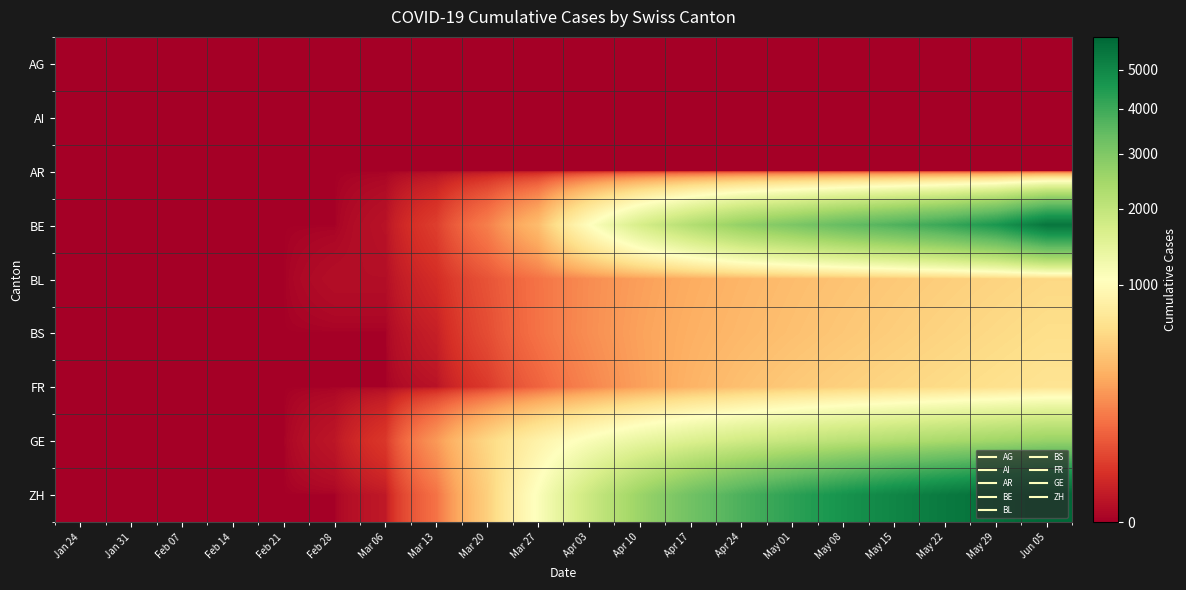

At how many categories does at least one series exceed 2296?

9